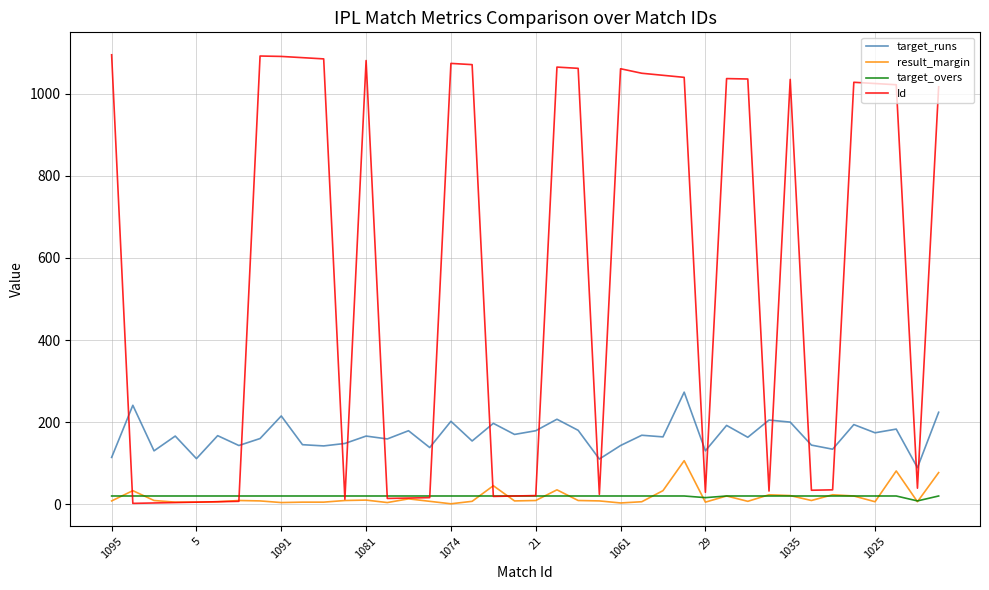

Which series has the largest total across all categories?

Id